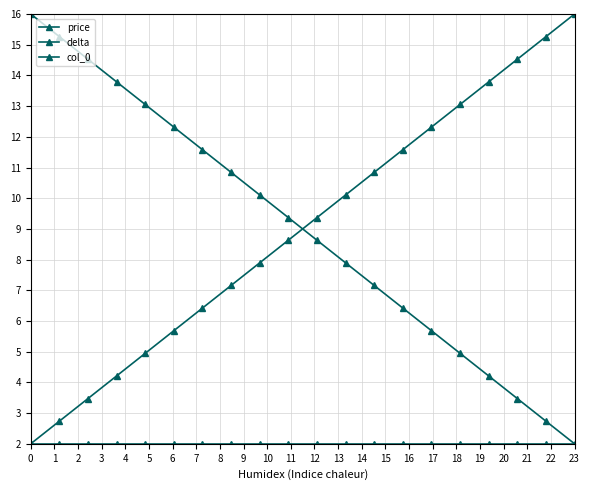

What is the sum of all delta values?

180.0